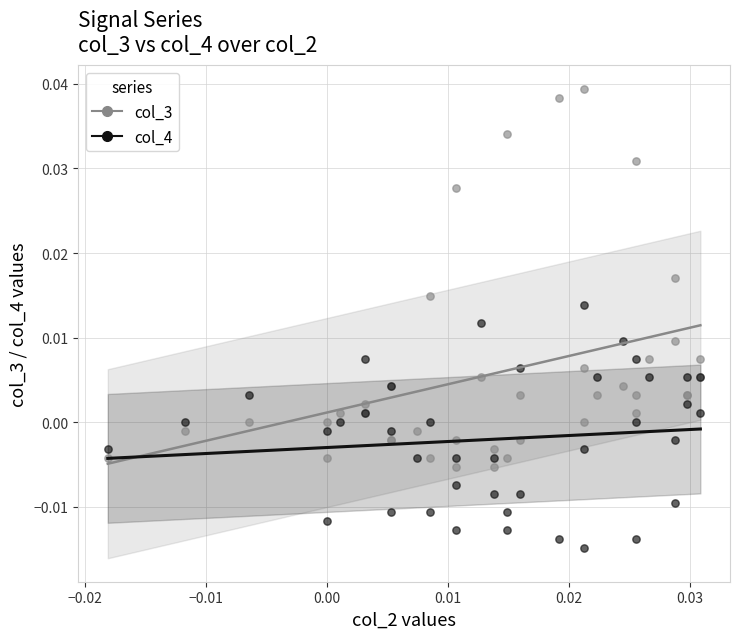

Which series reaches the minimum Y coordinate?

col_4